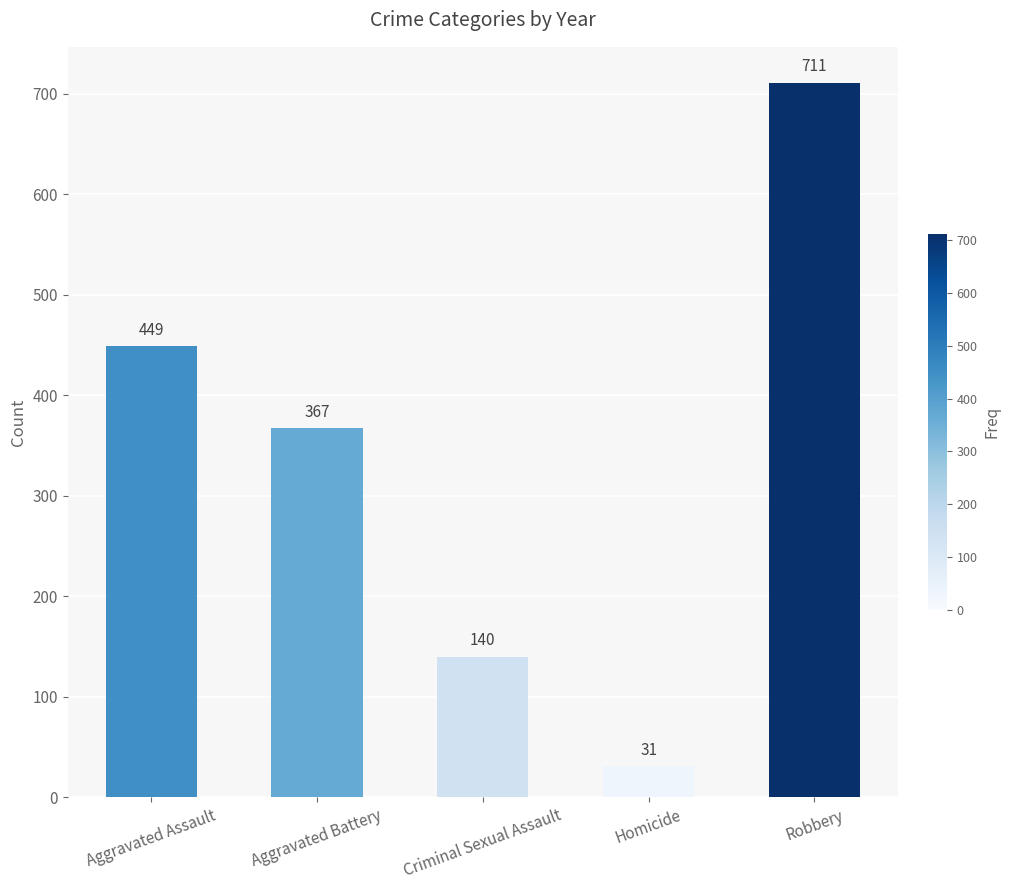

Rank the categories by value from lowest to highest.

Homicide, Criminal Sexual Assault, Aggravated Battery, Aggravated Assault, Robbery